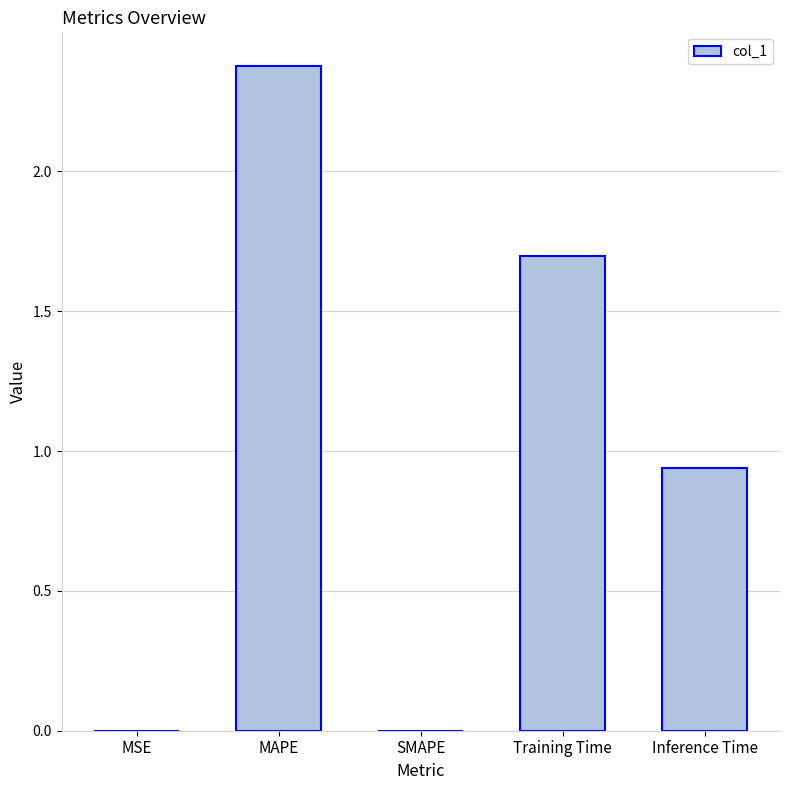

Which has a higher value, Training Time or SMAPE?

Training Time